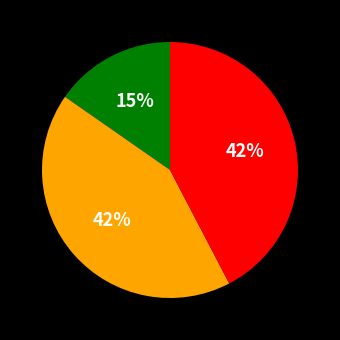

To the nearest percent, what is the average slice percentage?

33%